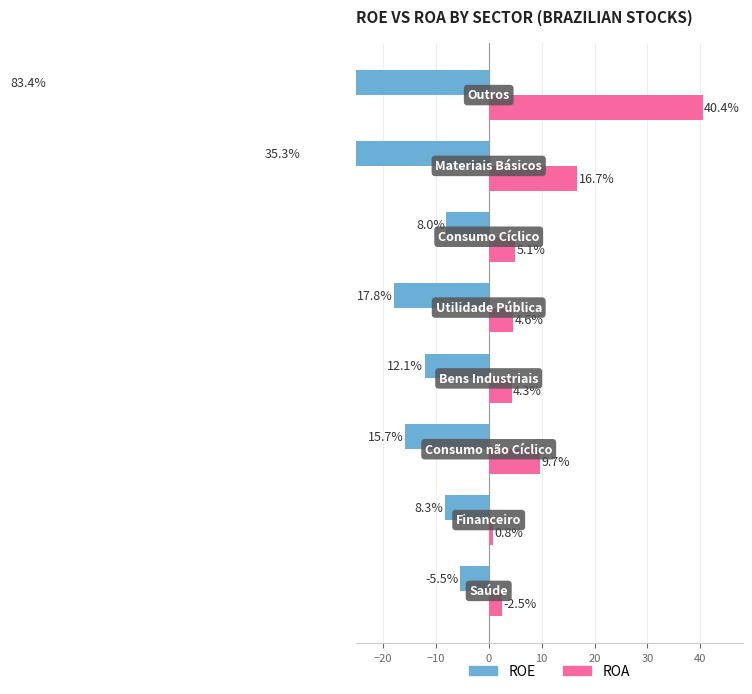

At how many categories does at least one series exceed 24?

1